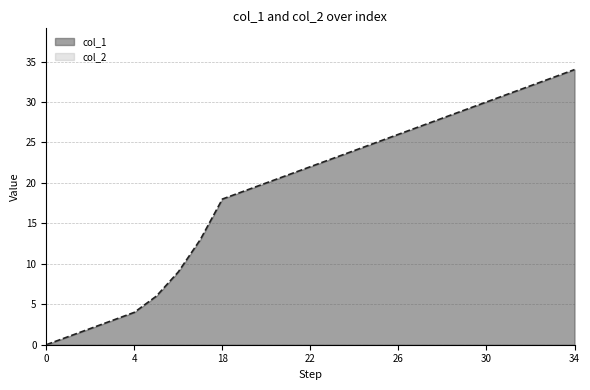

Does the chart have visible grid lines?

Yes